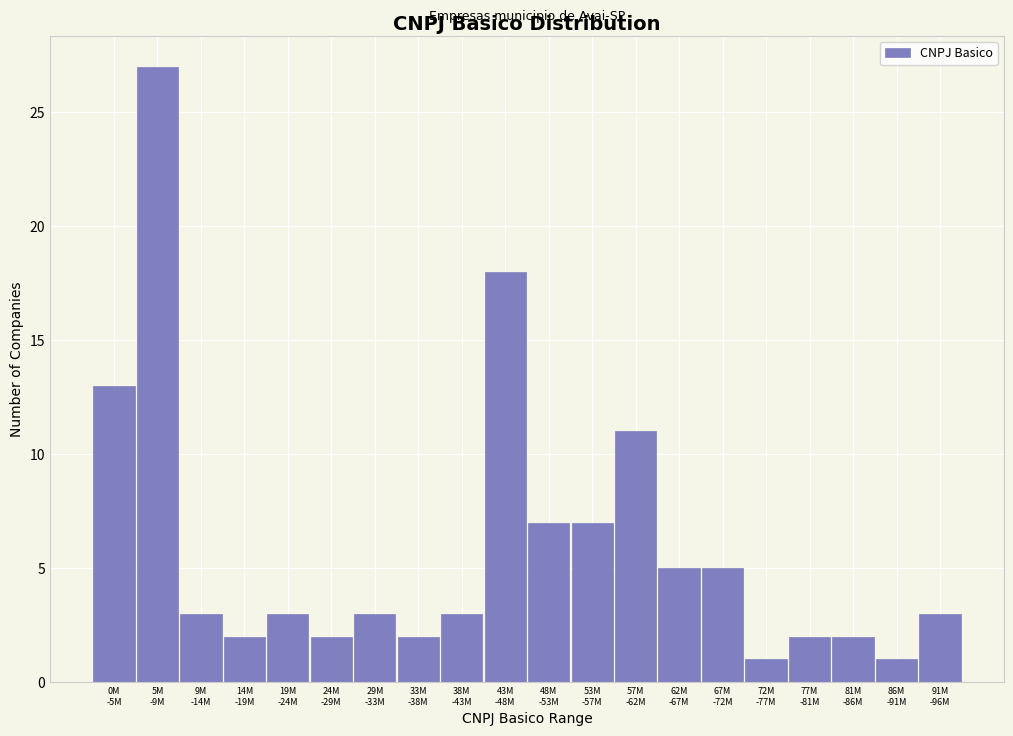

Reading left to right, transcribe all the data shown in this chart.

13	27	3	2	3	2	3	2	3	18	7	7	11	5	5	1	2	2	1	3